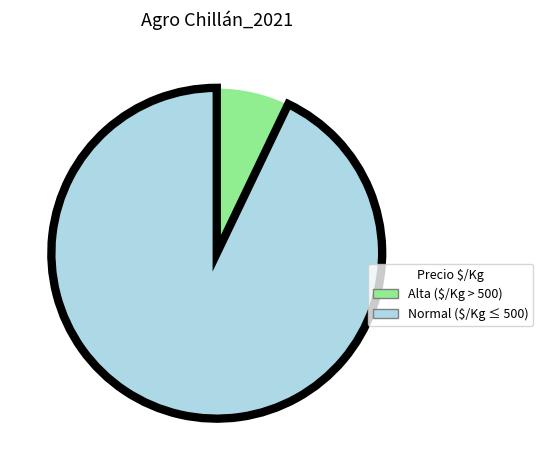

Does any single category account for the majority?

Yes